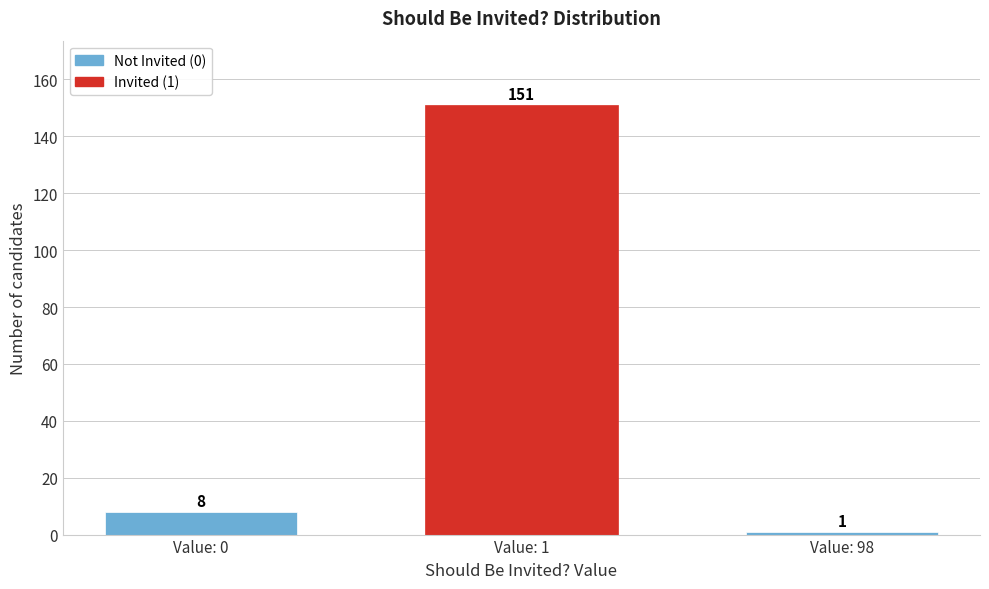

Reading right to left, what are all the values shown in this chart?

Value: 98=1	Value: 1=151	Value: 0=8